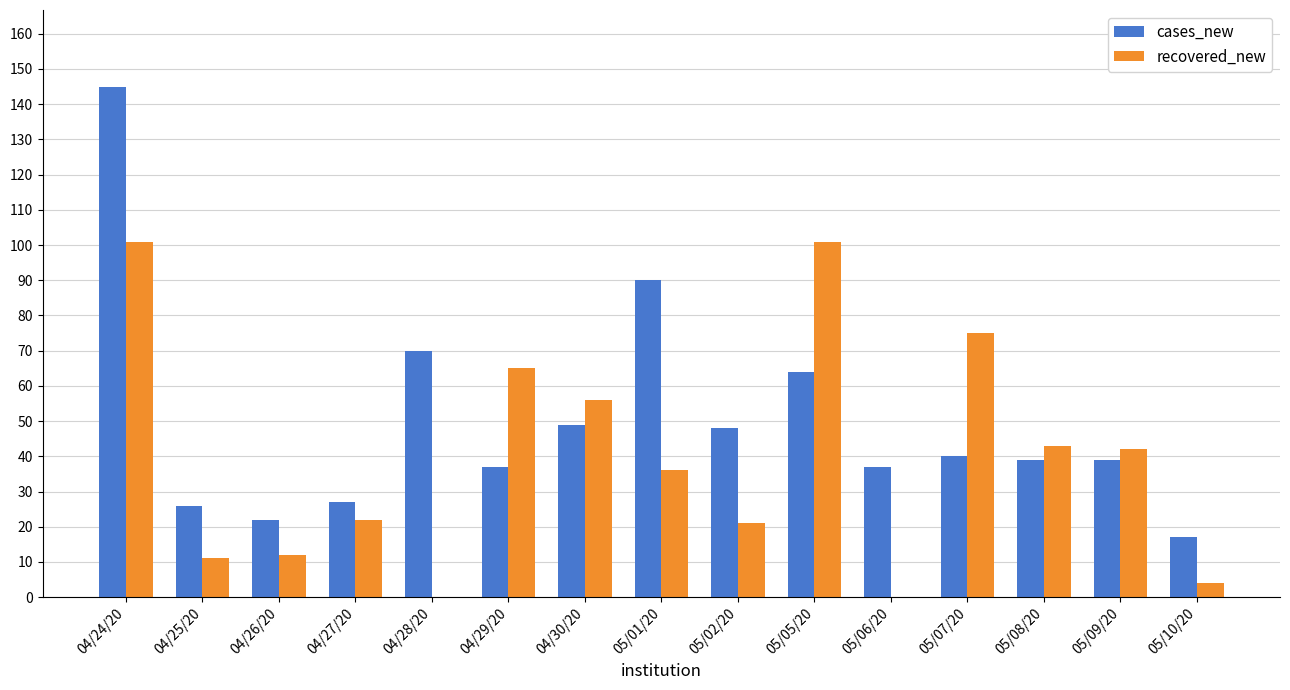

Which series has the largest total across all categories?

cases_new